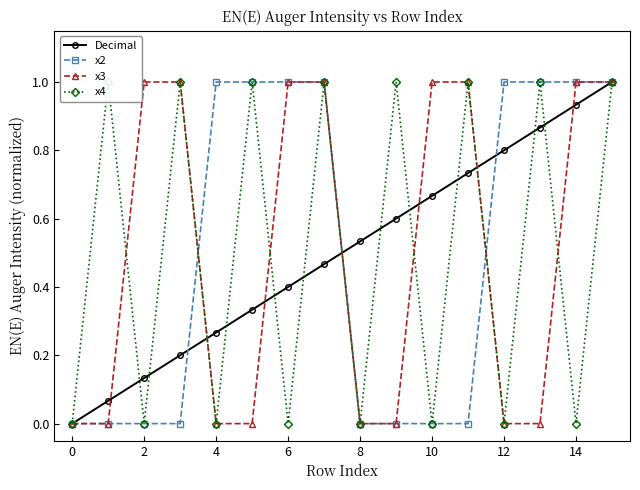

The value of x3 at 0 is 0.0. True or false?

True